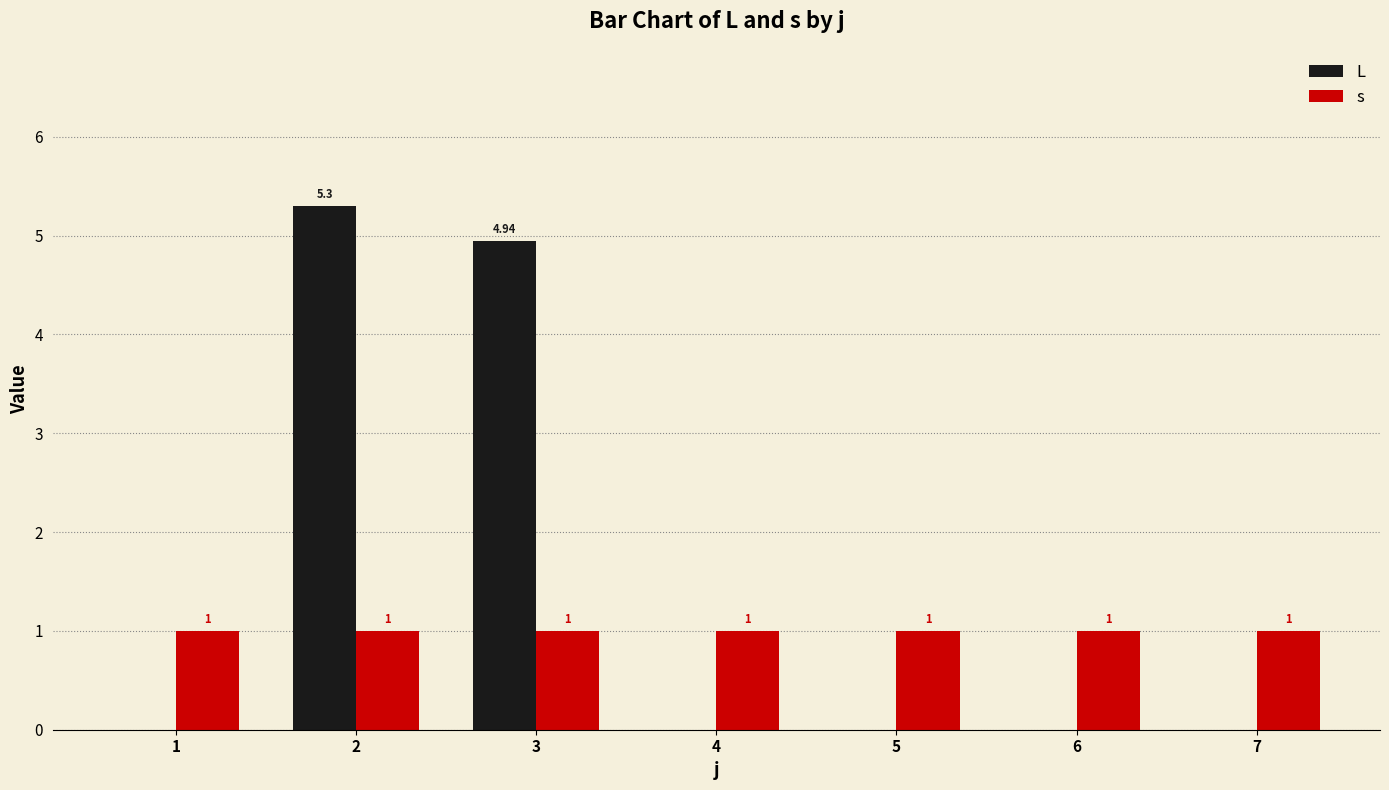

What is the sum of the s values at 6 and 7?

2.0